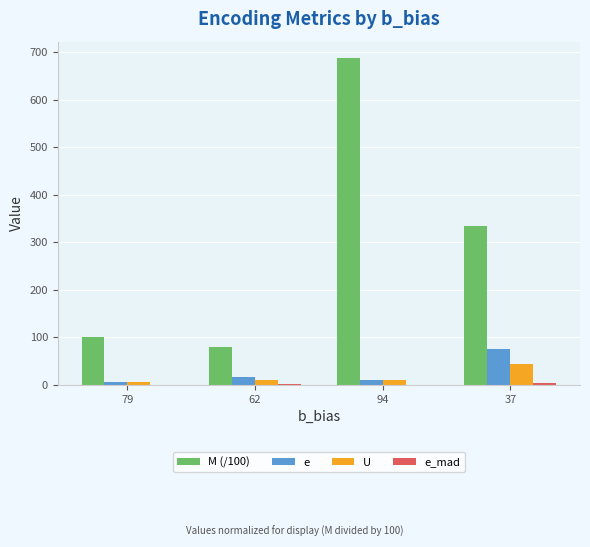

What is the sum of all U values?

70.9